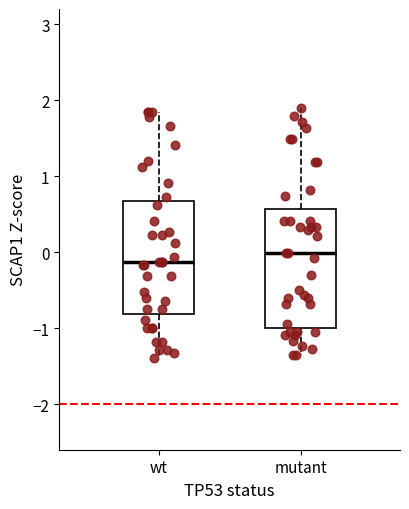

Where does the lower whisker of the box for mutant end on the y-axis? The values are not printed on the chart, so give them approximately, as read against the axis.

-1.4